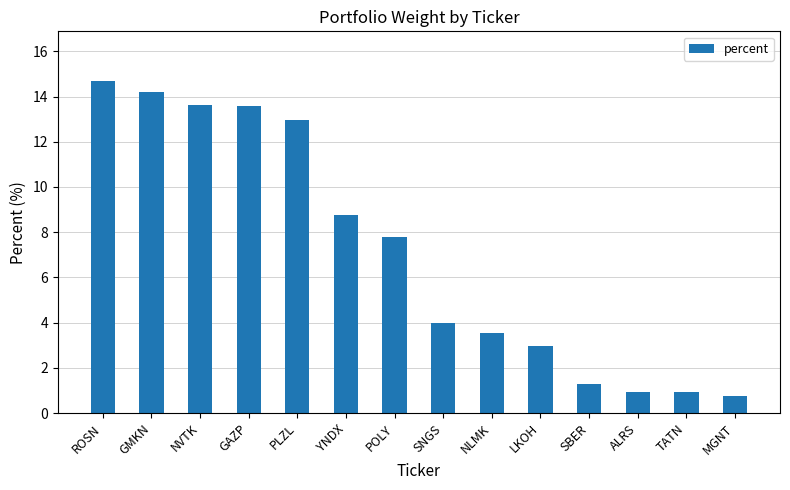

What is the sum of all values?

100.0